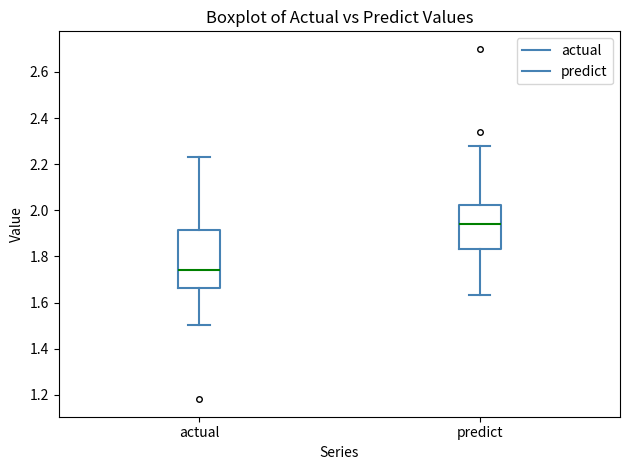

Which box's median line is the highest?

predict